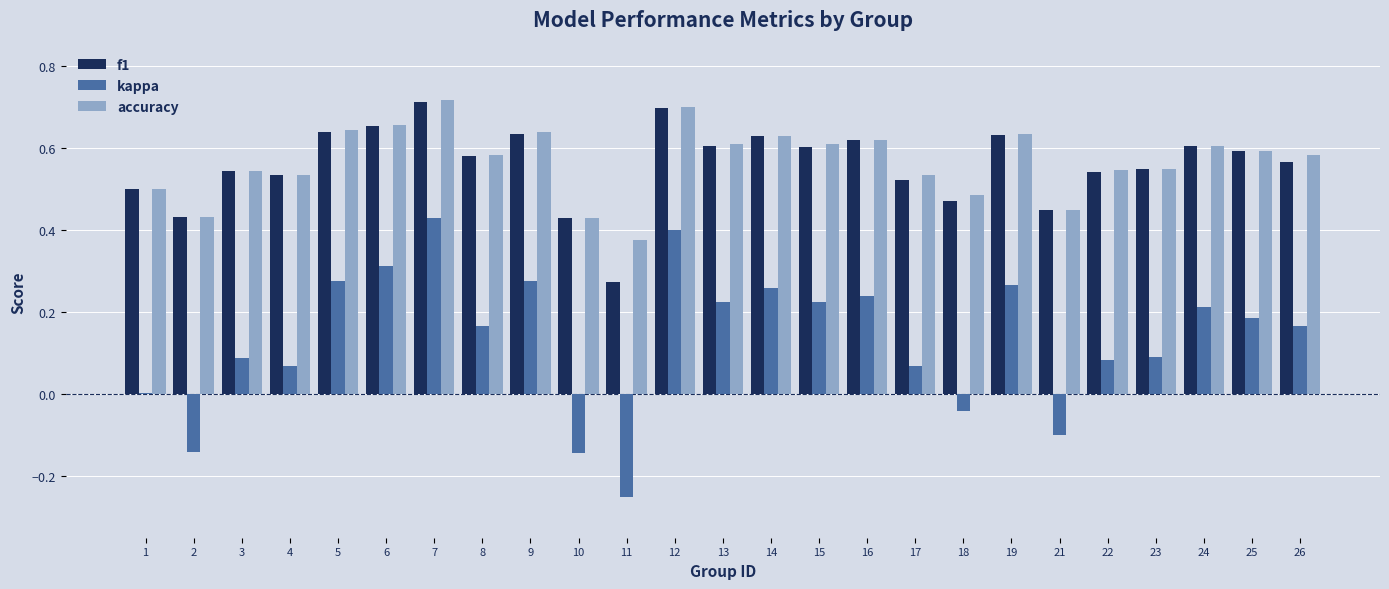

Is the value of f1 at 21 greater than the value of kappa at 16?

Yes